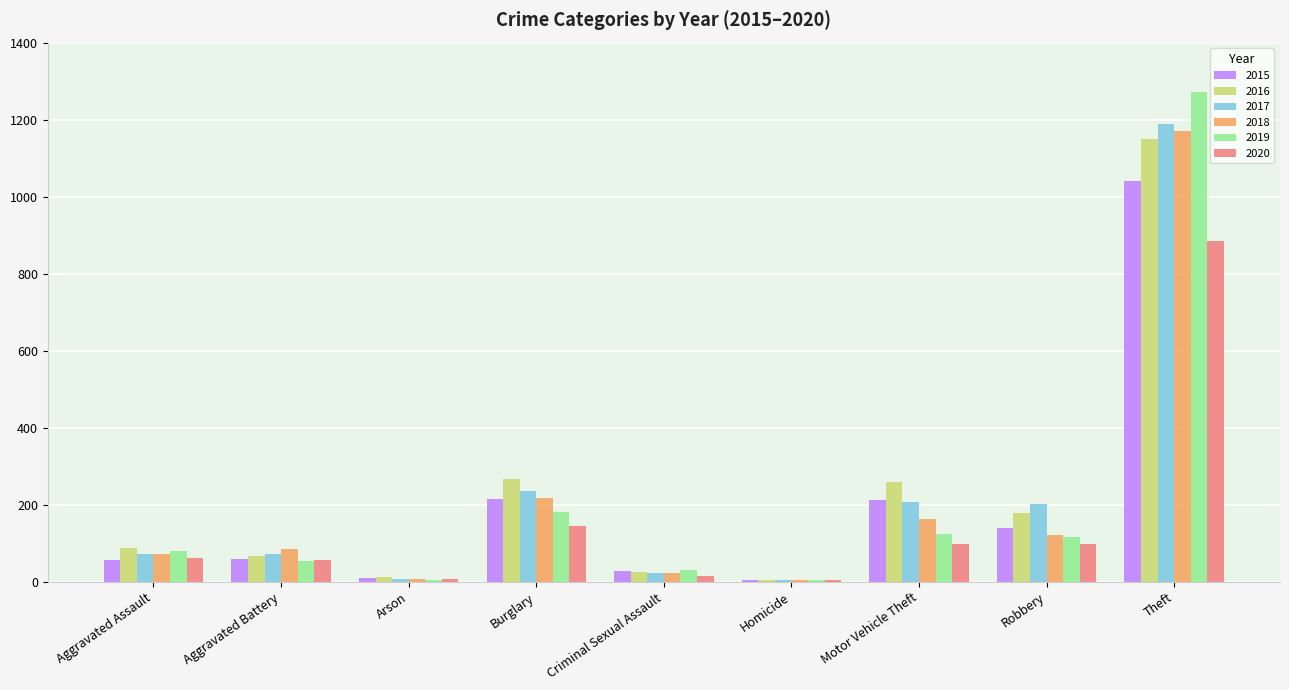

What is the sum of the 2015 values at Motor Vehicle Theft and Aggravated Battery?

272